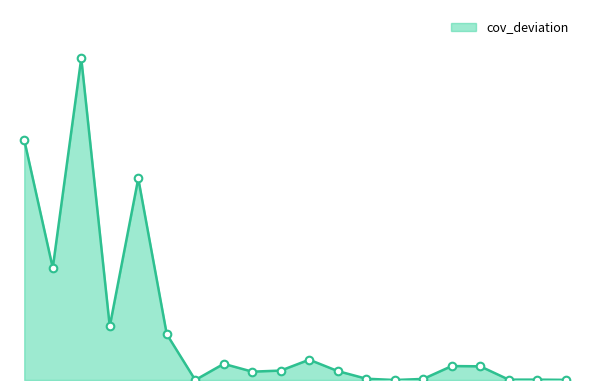

Is this an area chart (filled region under the line)?

Yes